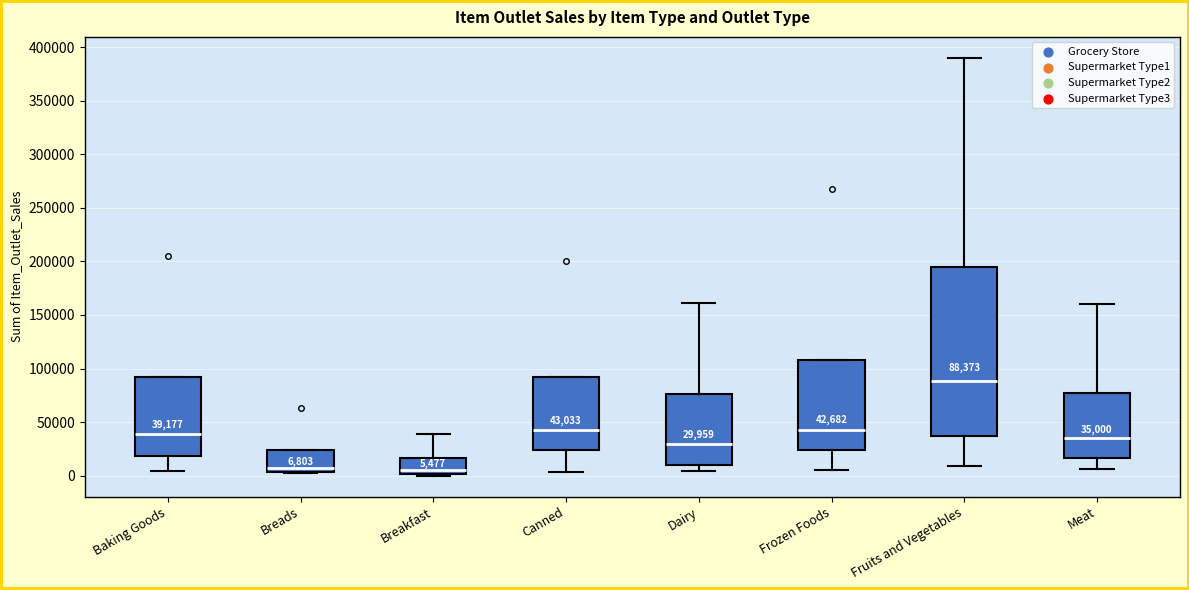

Comparing the boxes themselves (not the whiskers), which one is the tallest?

Fruits and Vegetables